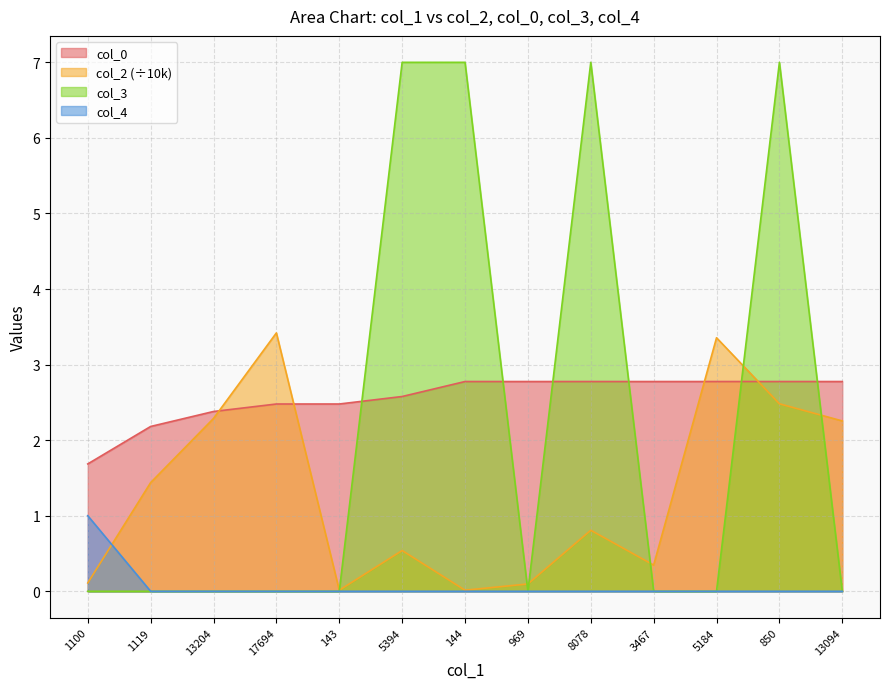

True or false: col_2 and col_4 cross at least once.

True